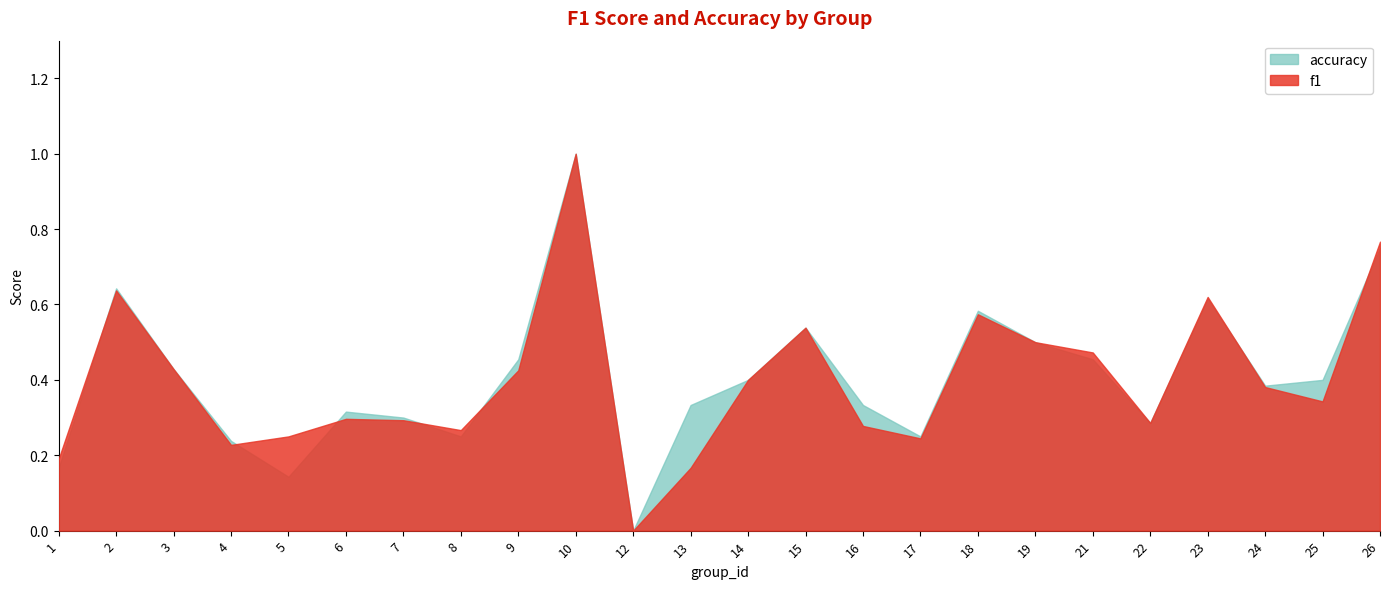

Reading left to right, list all the values displayed in this chart.

f1: 0.2	0.6	0.4	0.2	0.2	0.3	0.3	0.3	0.4	1.0	0.0	0.2	0.4	0.5	0.3	0.2	0.6	0.5	0.5	0.3	0.6	0.4	0.3	0.8
accuracy: 0.2	0.6	0.4	0.2	0.1	0.3	0.3	0.2	0.5	1.0	0.0	0.3	0.4	0.5	0.3	0.2	0.6	0.5	0.5	0.3	0.6	0.4	0.4	0.8